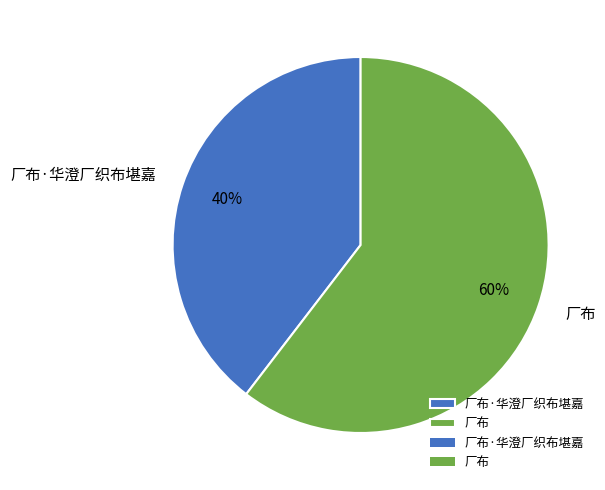

What is the largest slice in the pie chart?

厂布